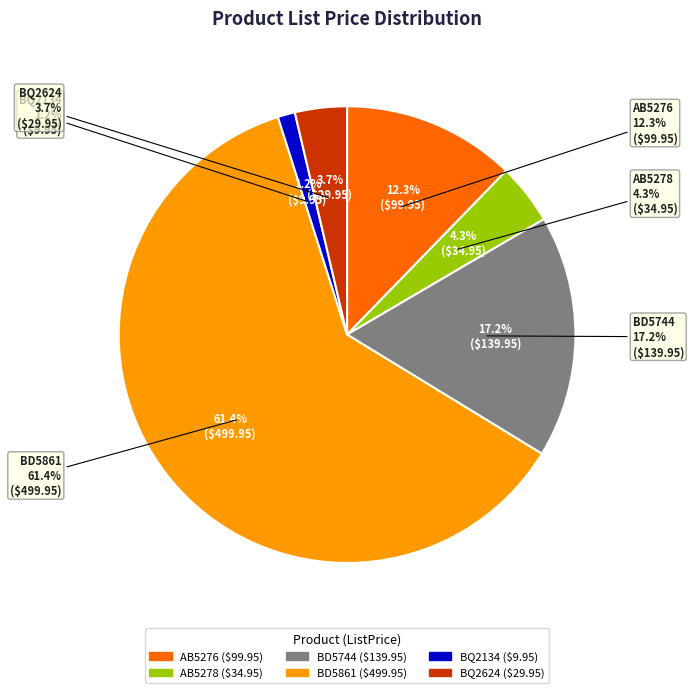

To the nearest percent, what is the average slice percentage?

17%